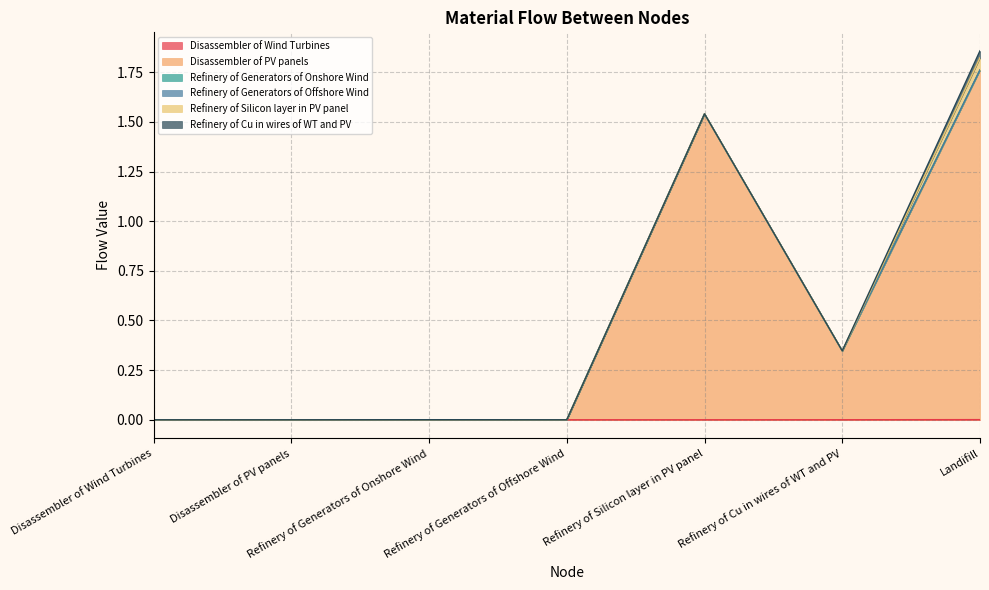

True or false: Refinery of Cu in wires of WT and PV has more than 1 points higher than both neighbors.

False